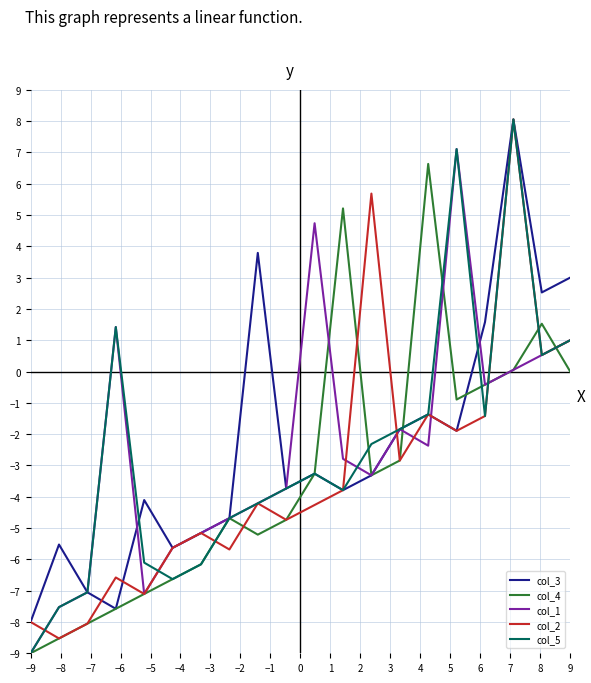

What is the difference between the maximum and minimum values in the col_4 series?

15.6